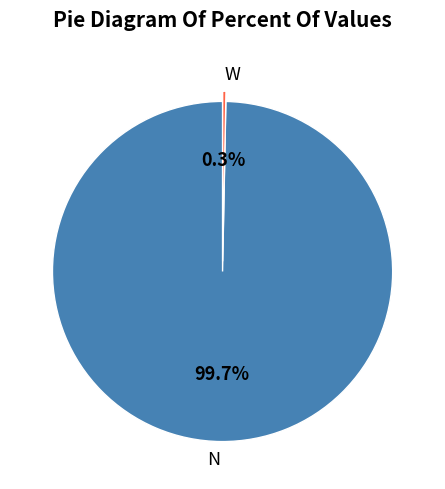

How many segments does this pie chart have?

2